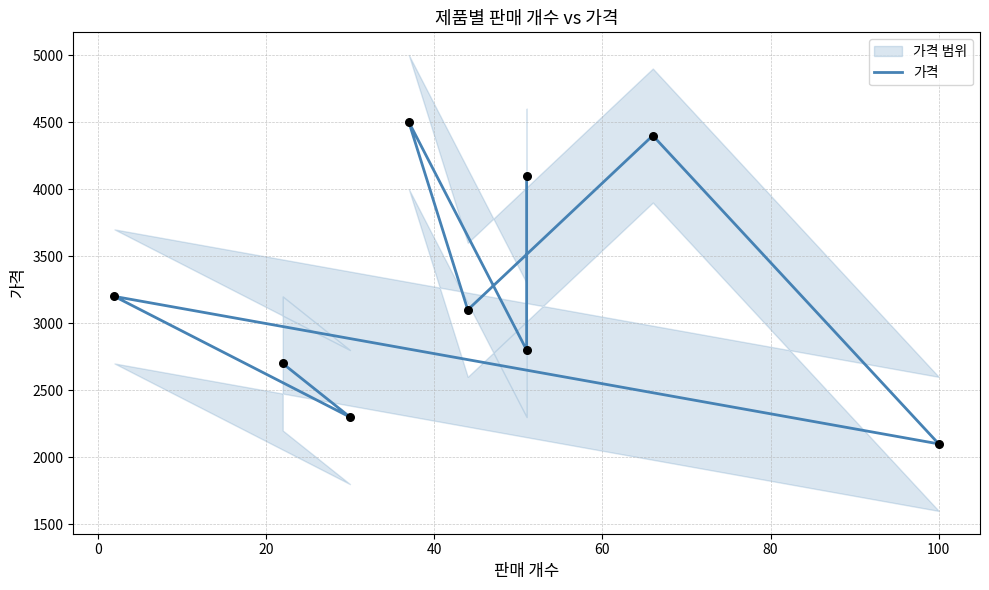

Approximately how many times larger is the value at 20 compared to 40?

1.5